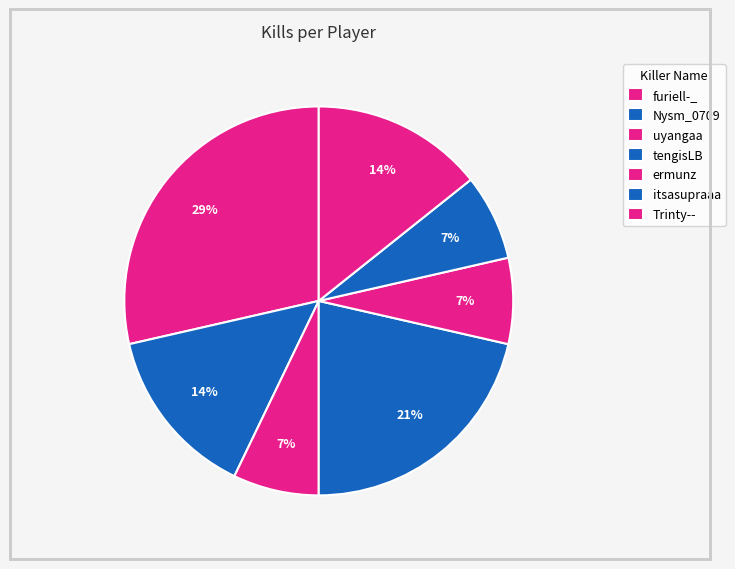

Approximately how many times larger is the value at Nysm_0709 compared to Trinty--?

1.0